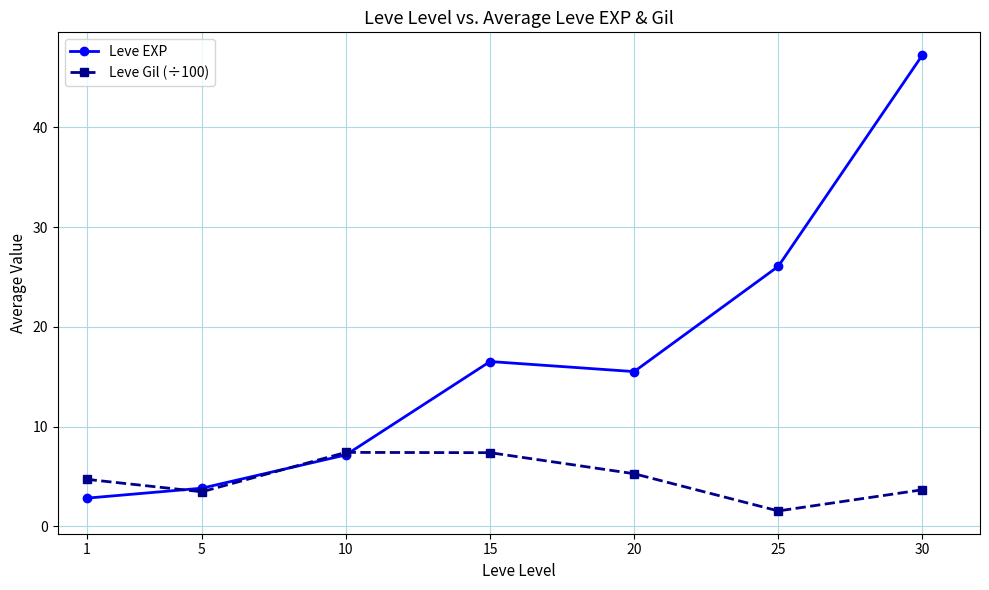

What is the value of the Leve EXP point at the 1st from the left?

2.8